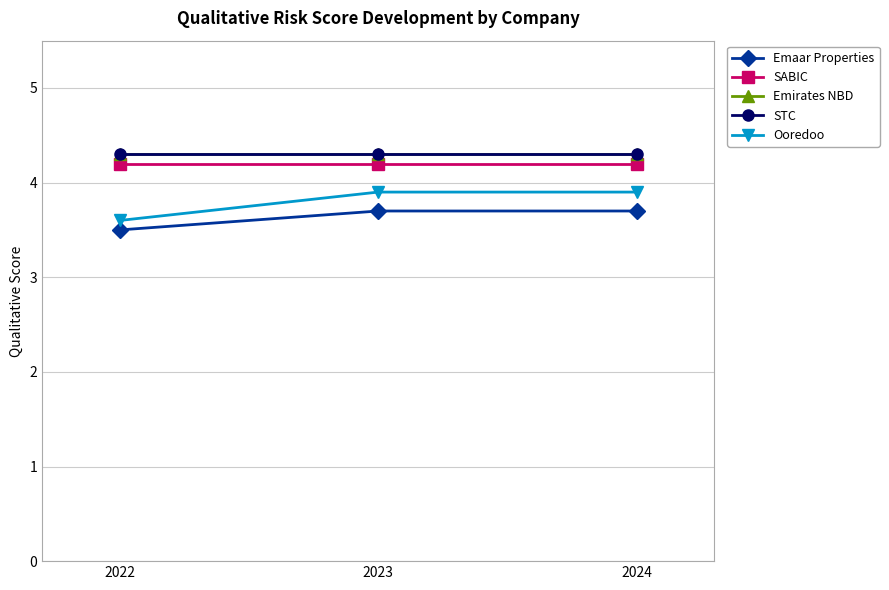

What is the sum of all Emaar Properties values?

10.9